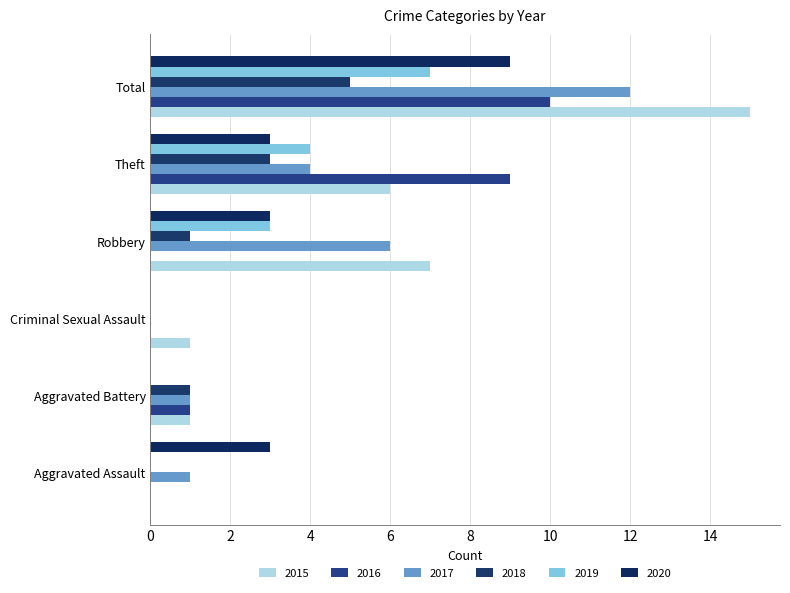

Reading left to right, transcribe all the data shown in this chart.

2015: 0	1	1	7	6	15
2016: 0	1	0	0	9	10
2017: 1	1	0	6	4	12
2018: 0	1	0	1	3	5
2019: 0	0	0	3	4	7
2020: 3	0	0	3	3	9